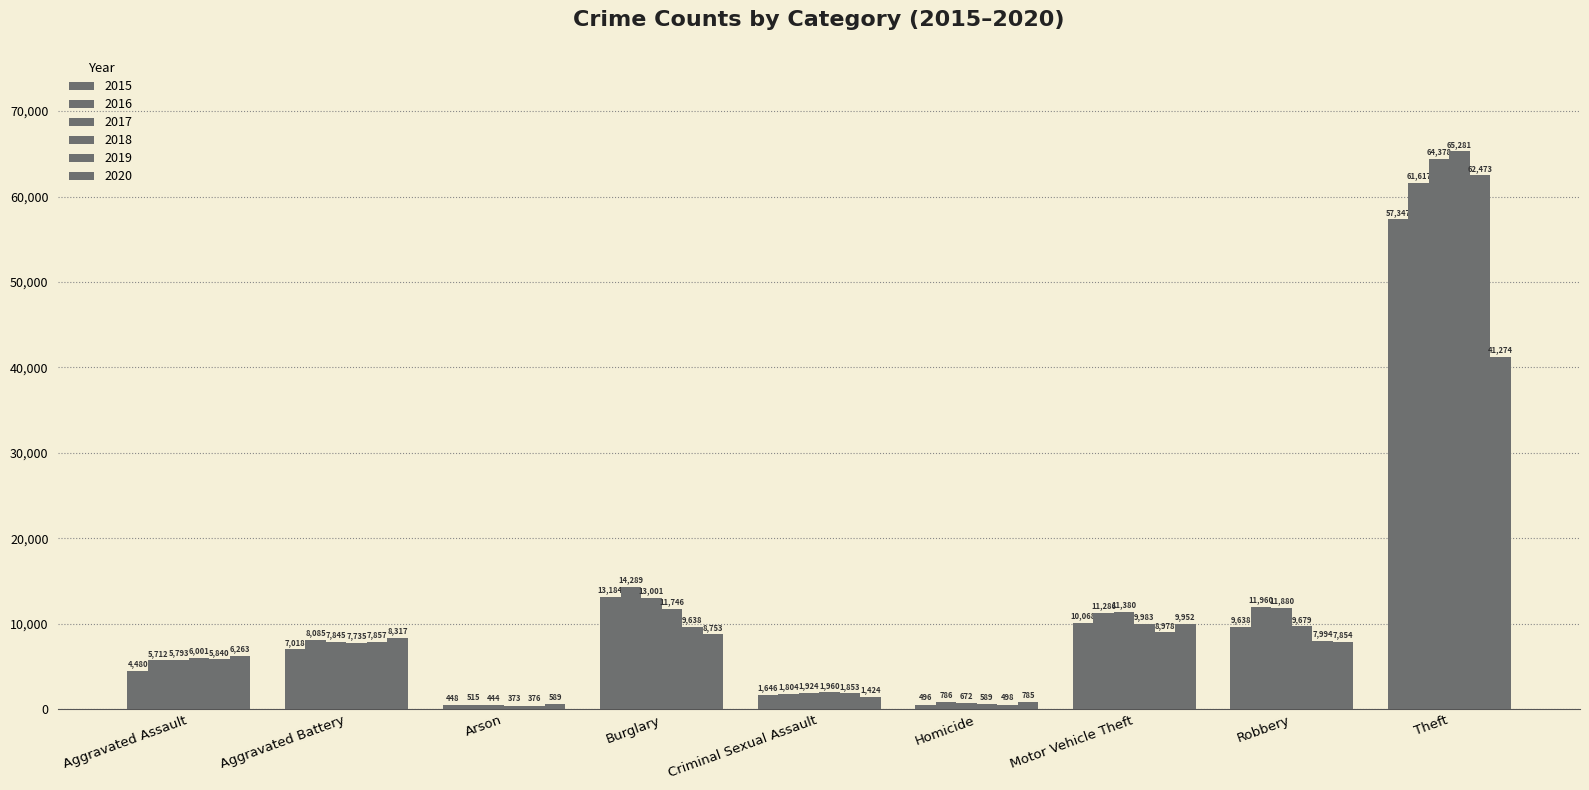

At which category does the chart reach its peak across all series?

Theft